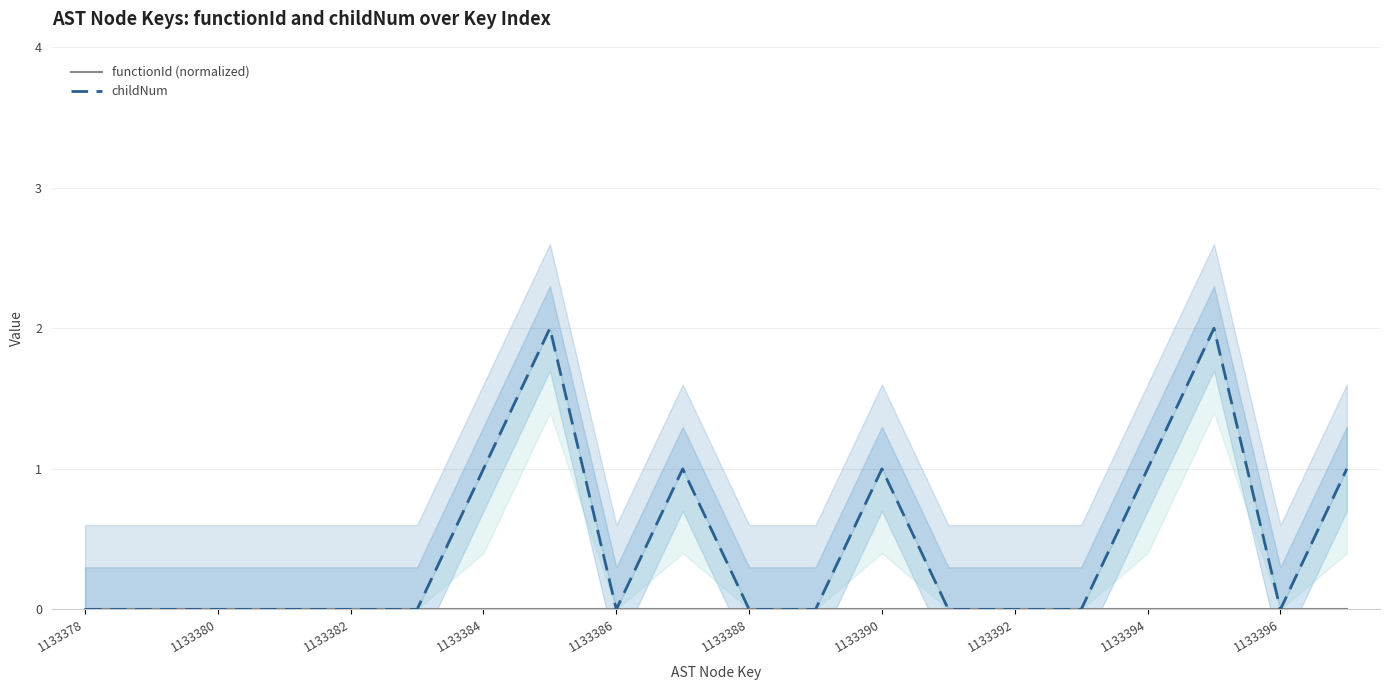

Reading left to right, list all the values displayed in this chart.

functionId (normalized): 0	0	0	0	0	0	0	0	0	0	0	0	0	0	0	0	0	0	0	0
childNum: 0	0	0	0	0	0	1	2	0	1	0	0	1	0	0	0	1	2	0	1